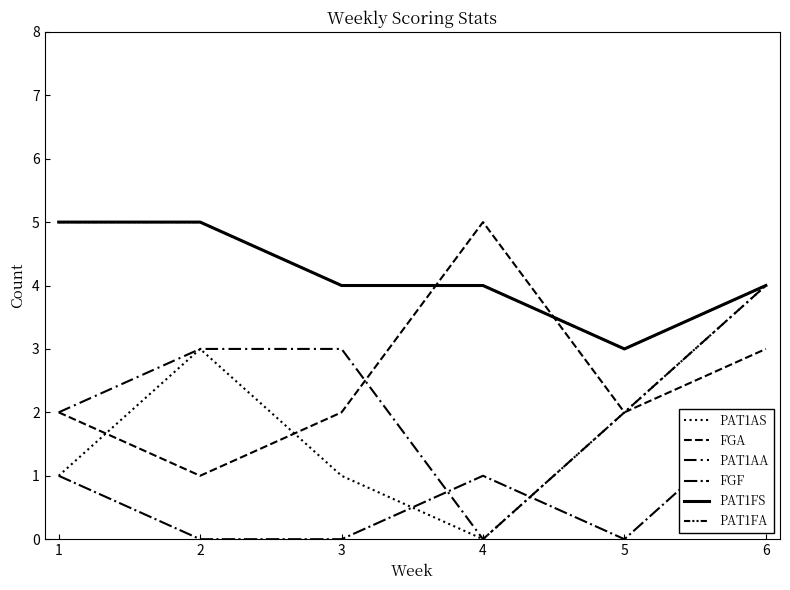

The FGF series shows 0 at 2. True or false?

True